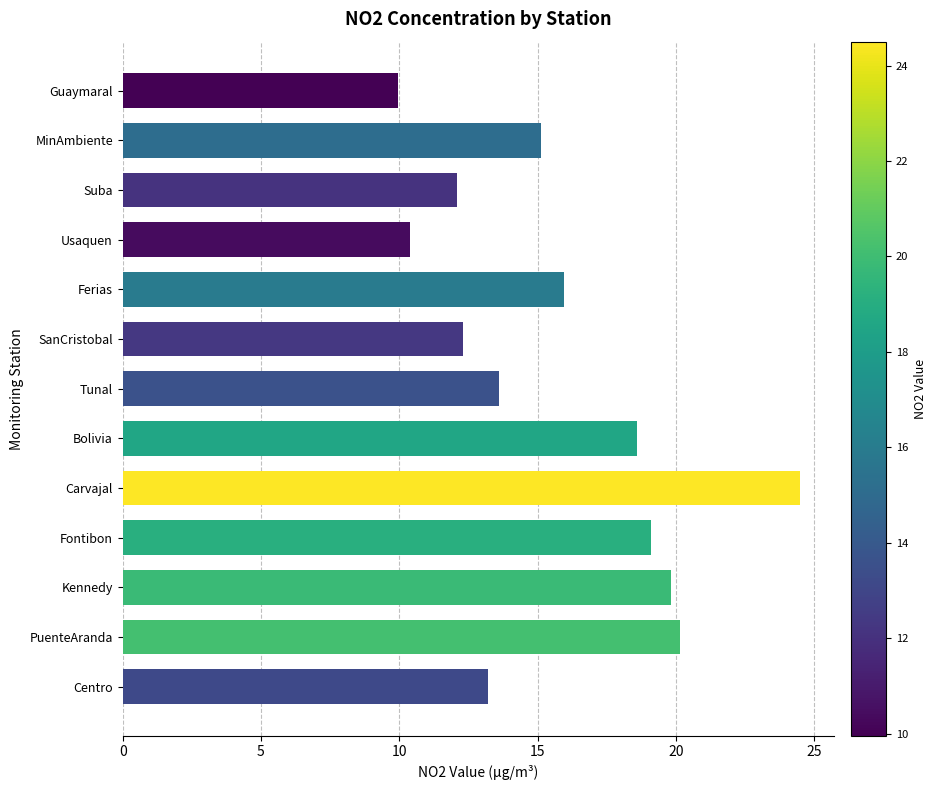

True or false: the data shows 12.1 at PuenteAranda.

False